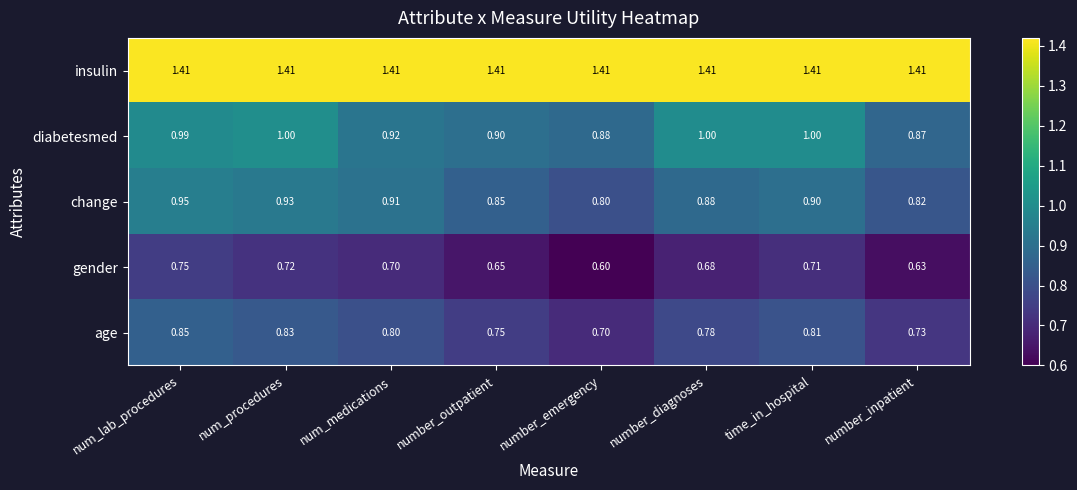

Is the value of gender at number_emergency greater than the value of change at number_diagnoses?

No